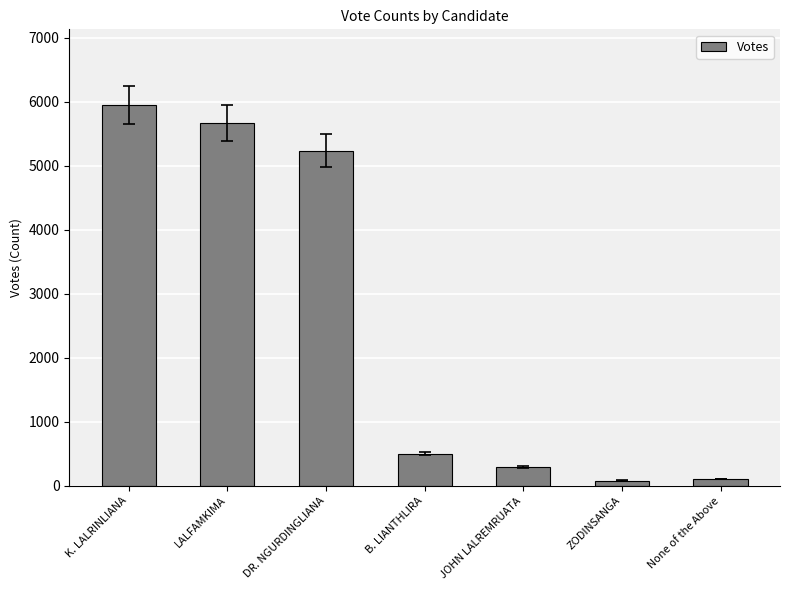

Which category has the highest value across all series?

K. LALRINLIANA